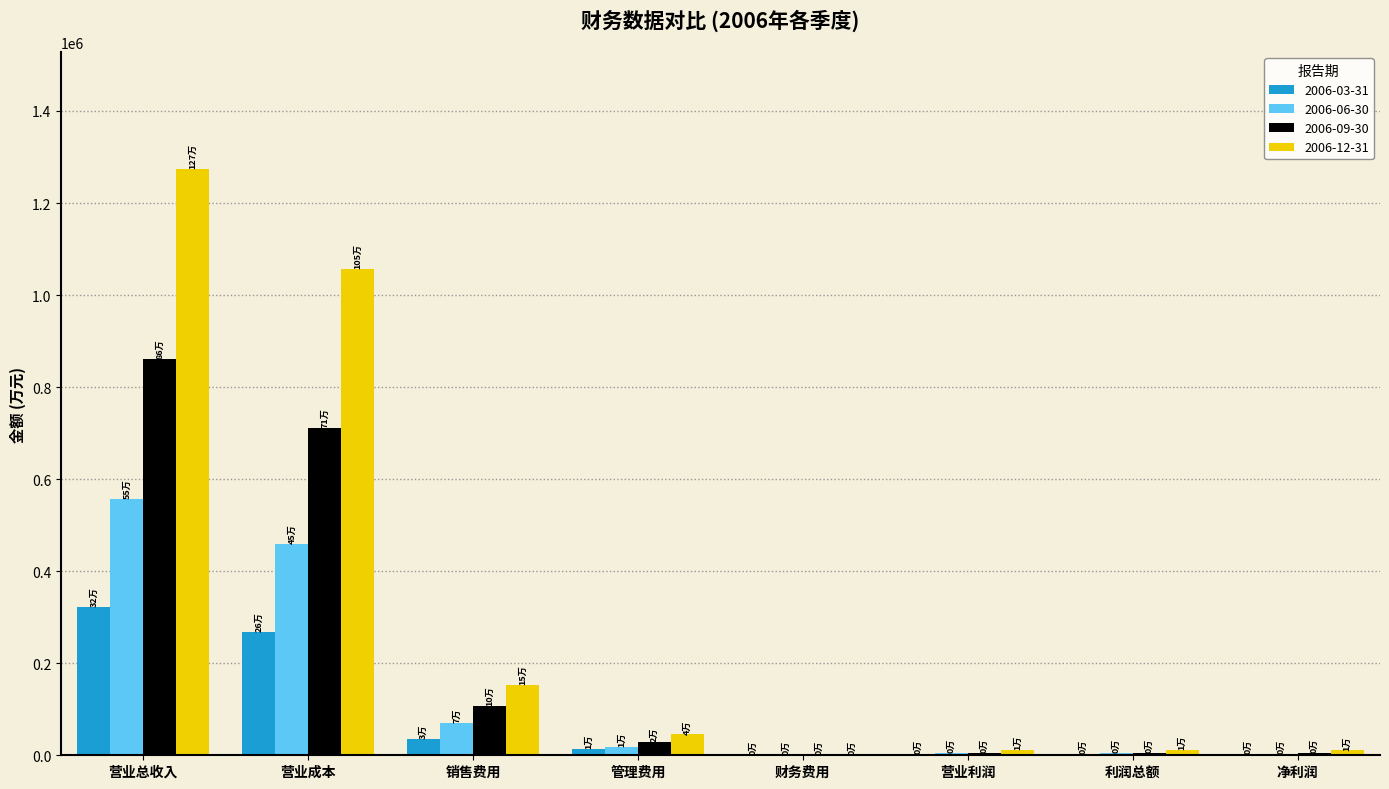

Is the value of 2006-06-30 at 管理费用 greater than the value of 2006-03-31 at 利润总额?

Yes